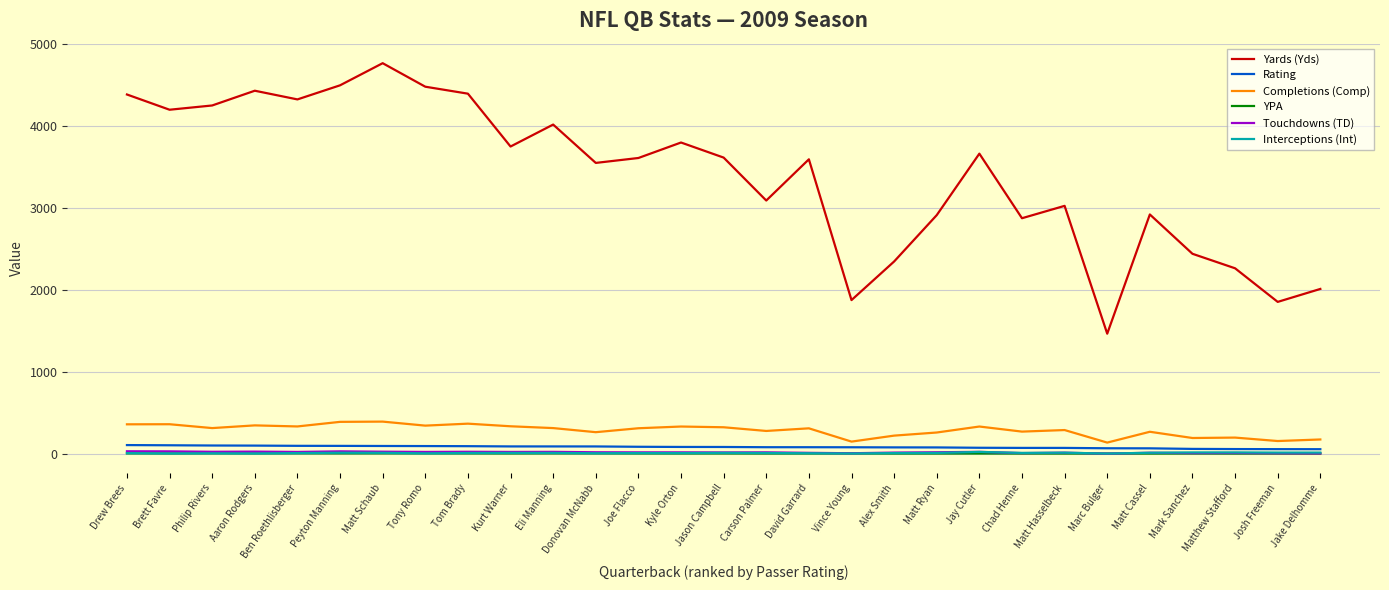

The value of Yards (Yds) at Matt Ryan is 2916.0. True or false?

True